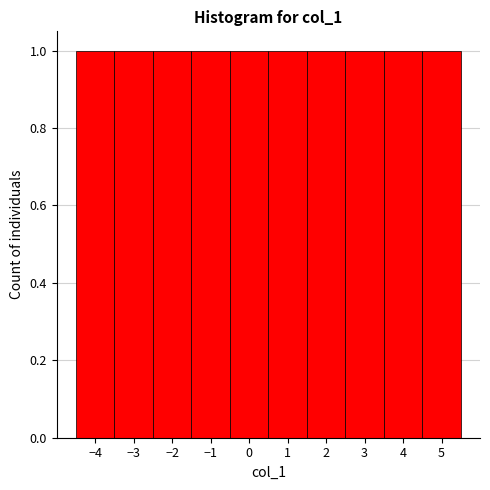

Reading left to right, transcribe this chart: for each bar, give the range it covers on the x-axis and its height. The values are not printed on the chart, so give them approximately, as read against the axis.

-4.5 to -3.5: 1
-3.5 to -2.5: 1
-2.5 to -1.5: 1
-1.5 to -0.5: 1
-0.5 to 0.5: 1
0.5 to 1.5: 1
1.5 to 2.5: 1
2.5 to 3.5: 1
3.5 to 4.5: 1
4.5 to 5.5: 1